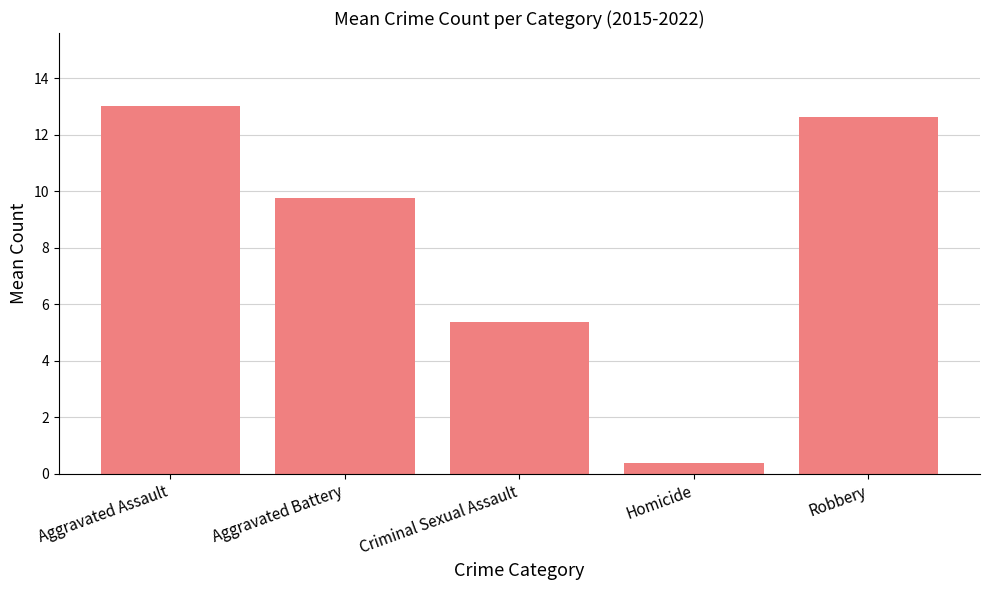

What is the value of the 5th bar from the left?

12.6